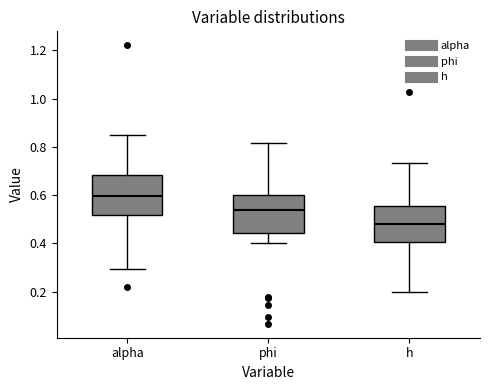

Reading left to right, transcribe this box plot: for each box, give where its median line is, the range the box spans, and where its two whiskers end, as read against the y-axis. The values are not printed on the chart, so give them approximately, as read against the axis.

alpha: median 0.60, box 0.52 to 0.68, whiskers 0.30 to 0.84
phi: median 0.54, box 0.44 to 0.60, whiskers 0.40 to 0.82
h: median 0.48, box 0.40 to 0.56, whiskers 0.20 to 0.74